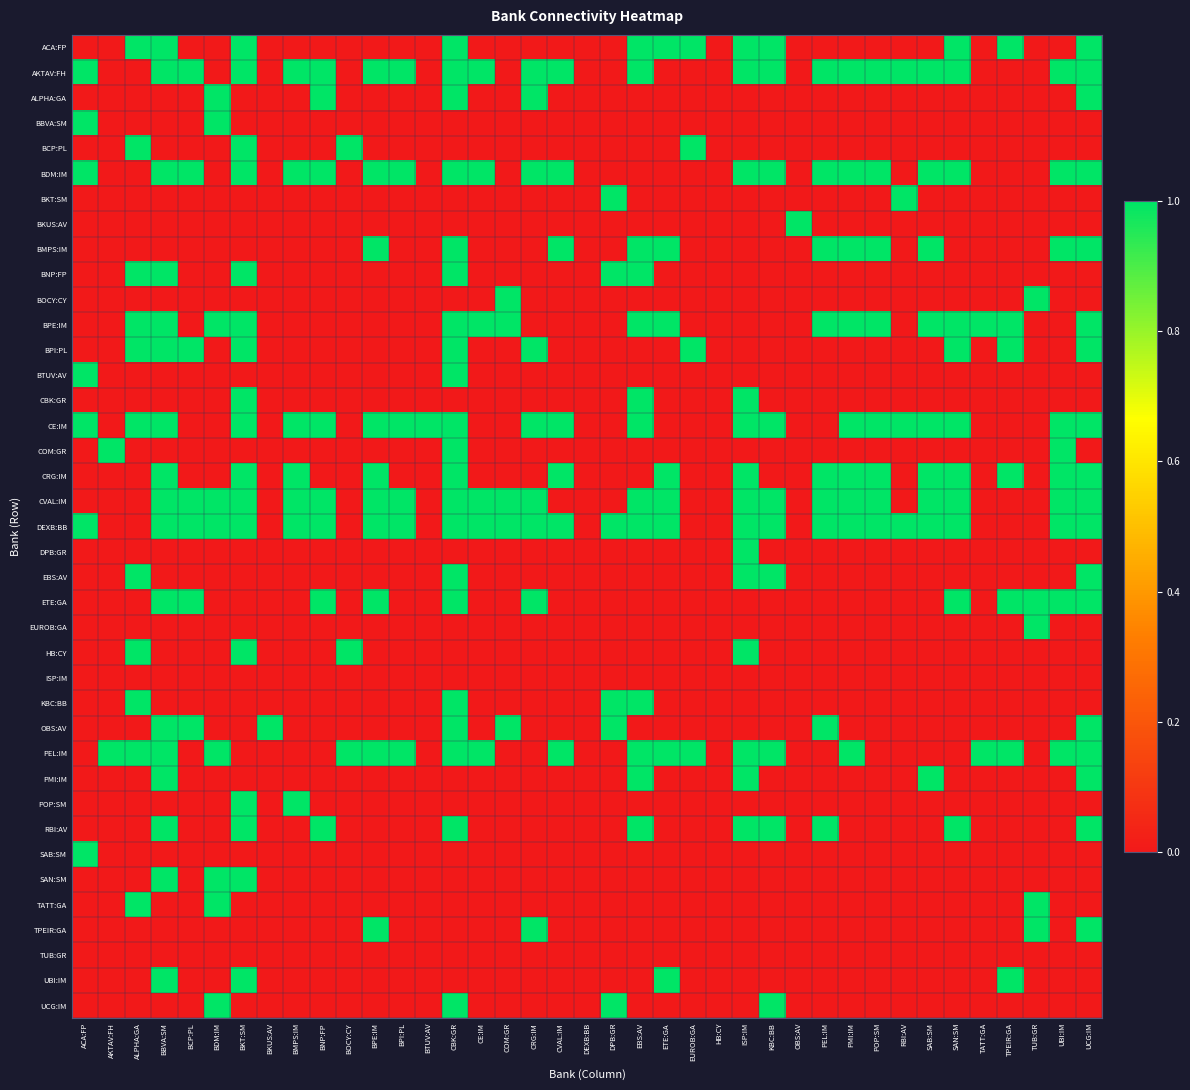

Which category has the lowest value across all series?

ACA:FP